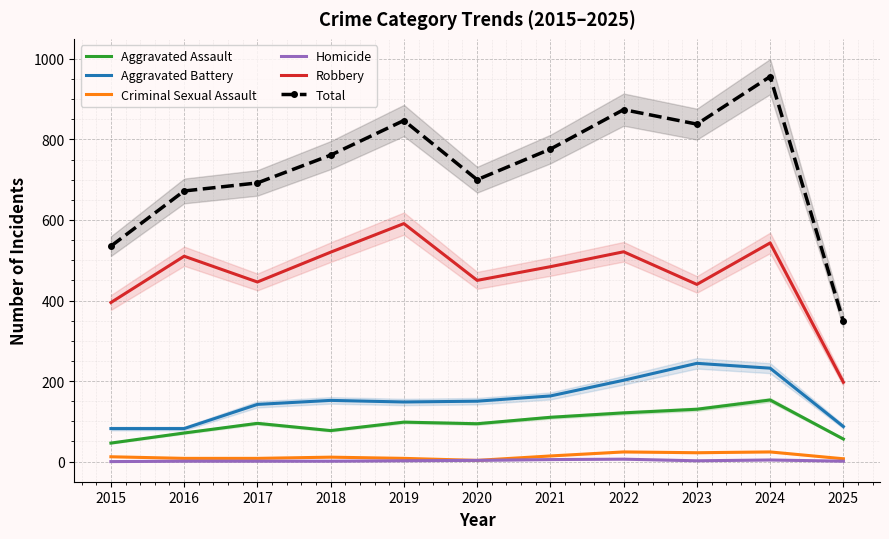

How many lines are shown in the chart?

6